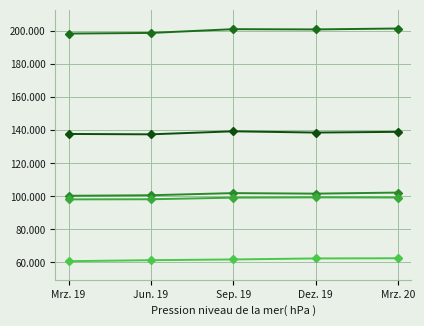

Does the chart have visible grid lines?

Yes